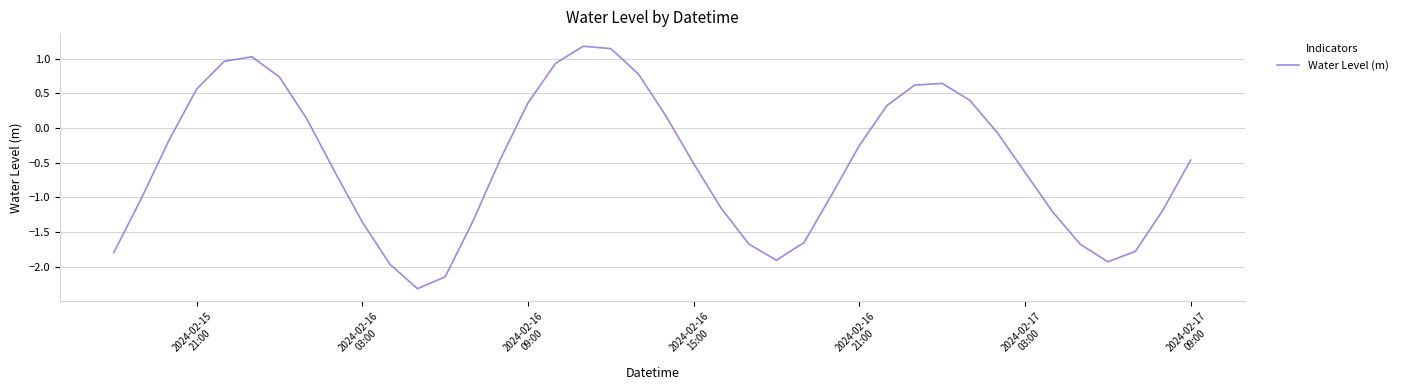

What is the difference between the maximum and minimum values?

3.5